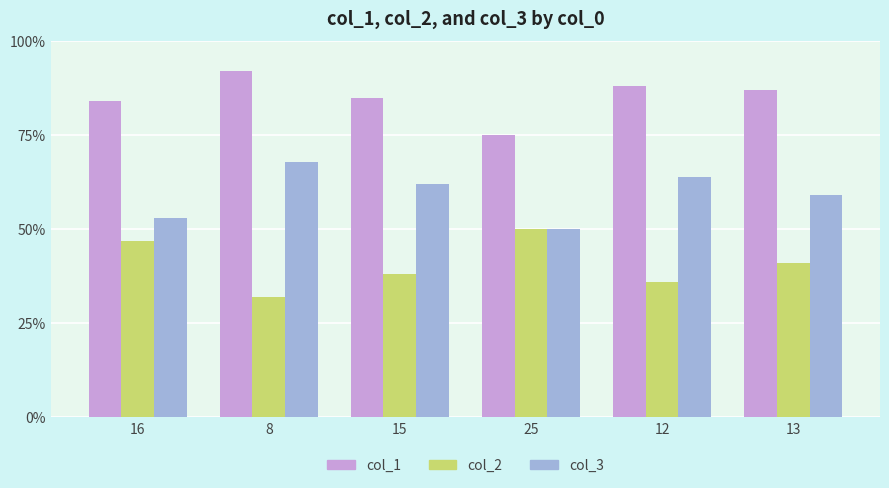

At how many categories does at least one series exceed 50?

6